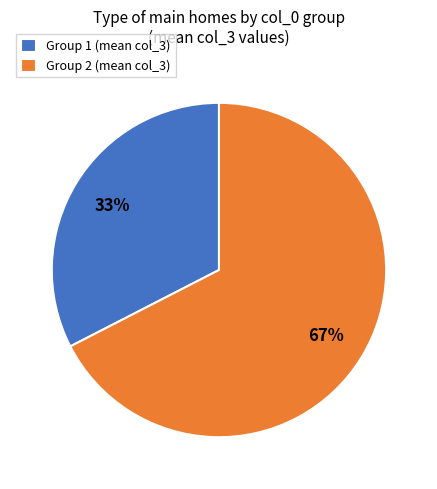

Does any single category account for the majority?

Yes